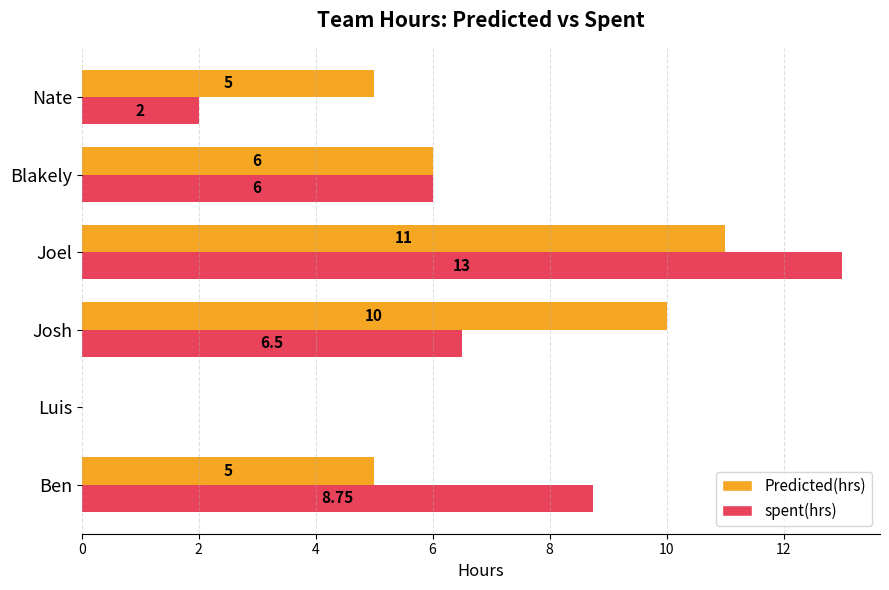

What is the sum of the Predicted(hrs) values at Nate and Blakely?

11.0